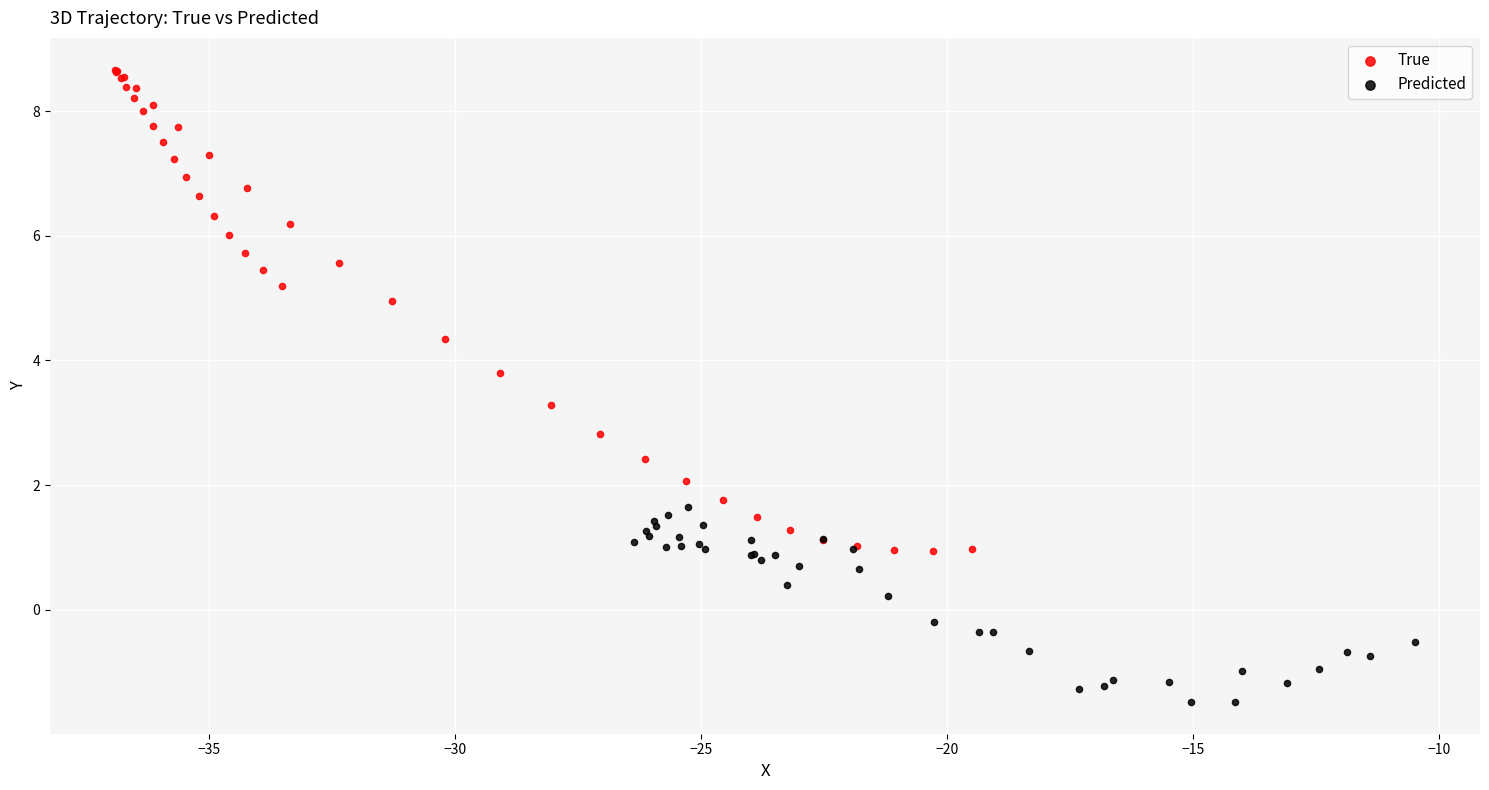

Which series contains the highest Y value?

True